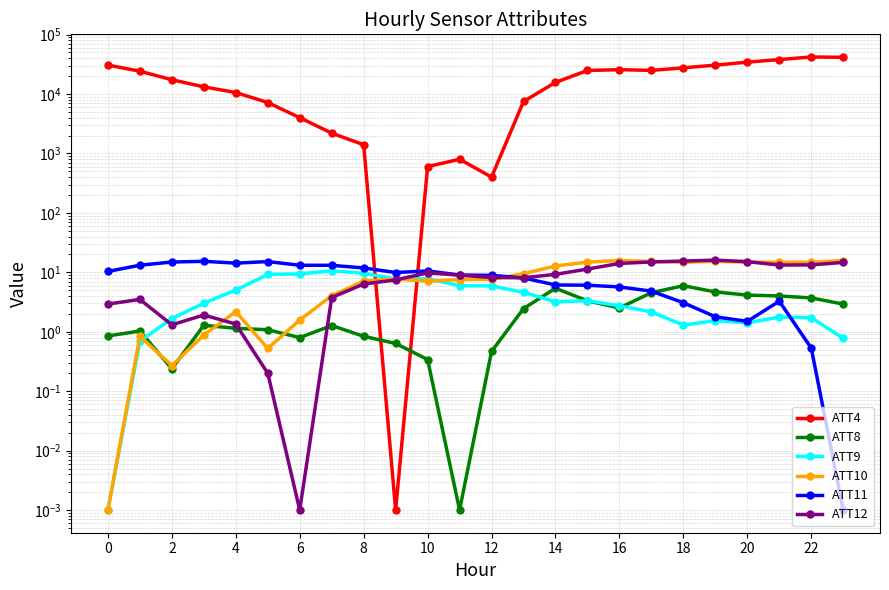

True or false: ATT11 has a value of 19.5 at 14.

False